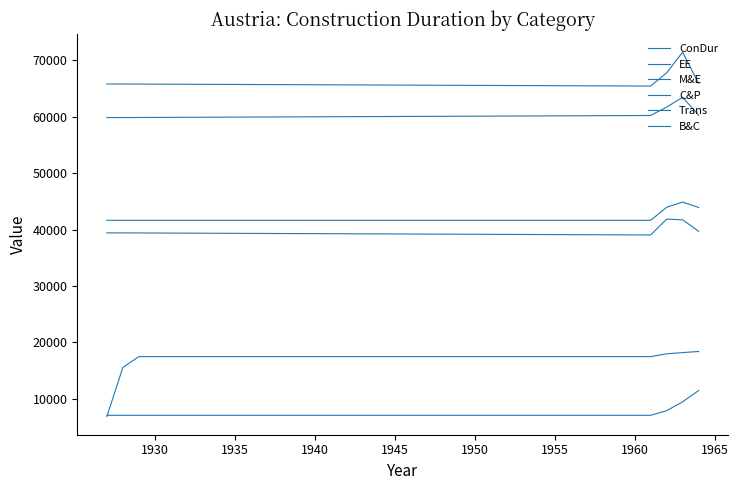

Does the chart have visible grid lines?

No